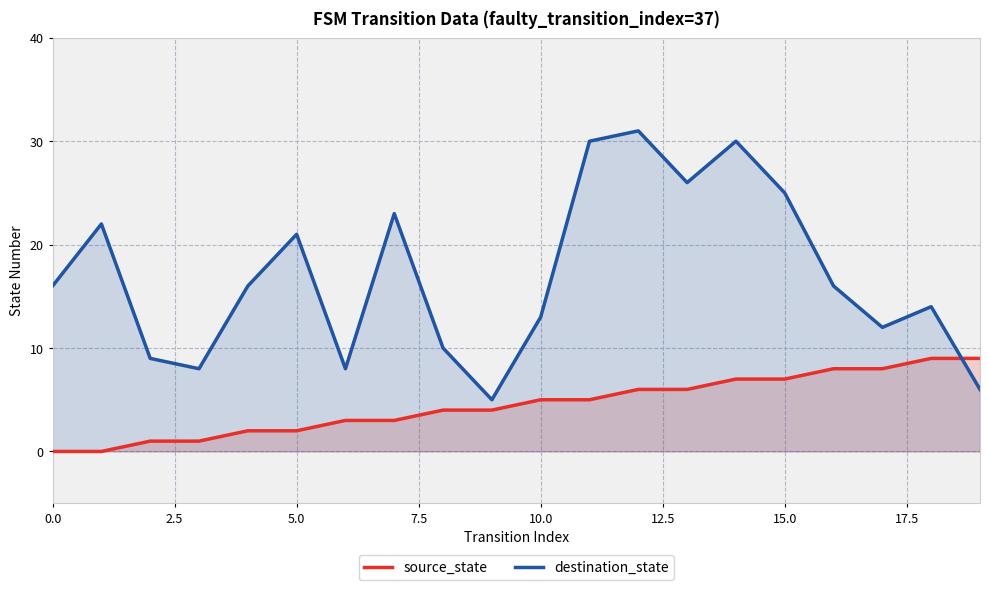

True or false: source_state has more than 1 interior local peaks.

False